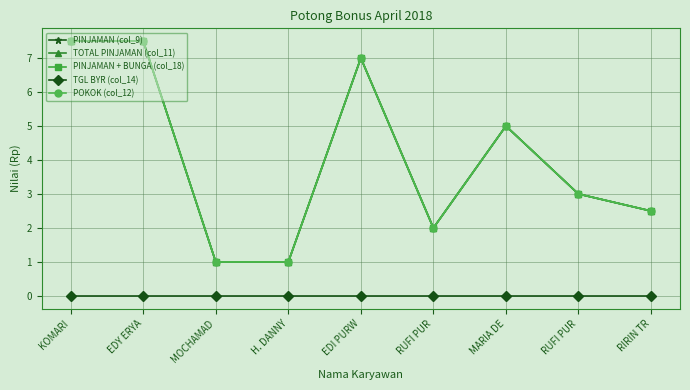

True or false: PINJAMAN + BUNGA (col_18) and POKOK (col_12) intersect in this chart.

False